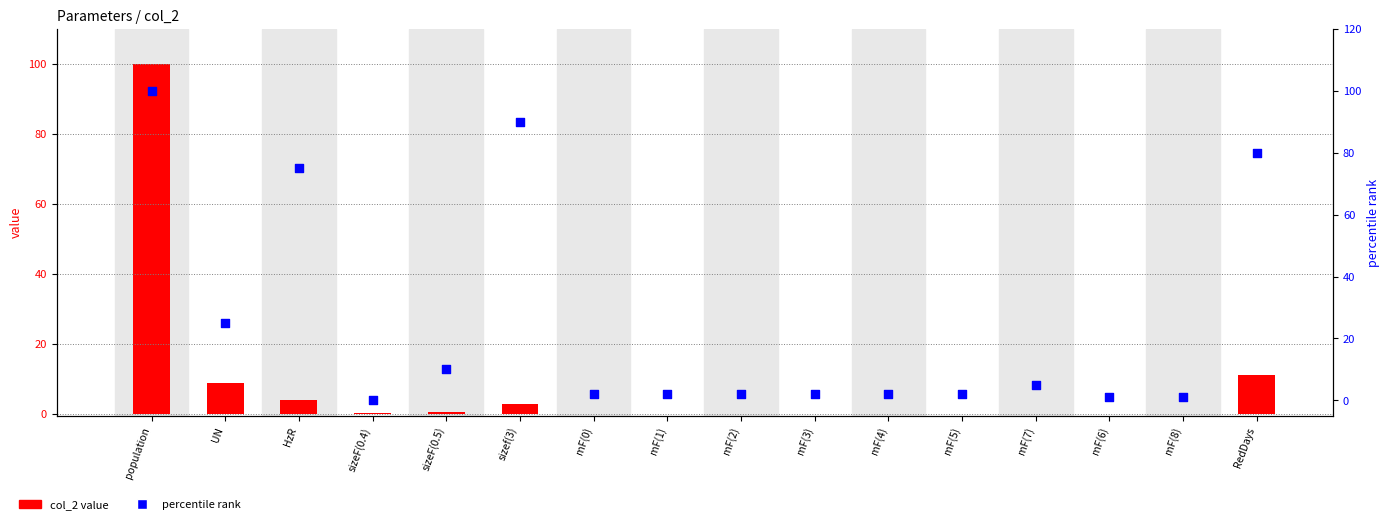

Which series has the widest spread of Y values?

percentile rank